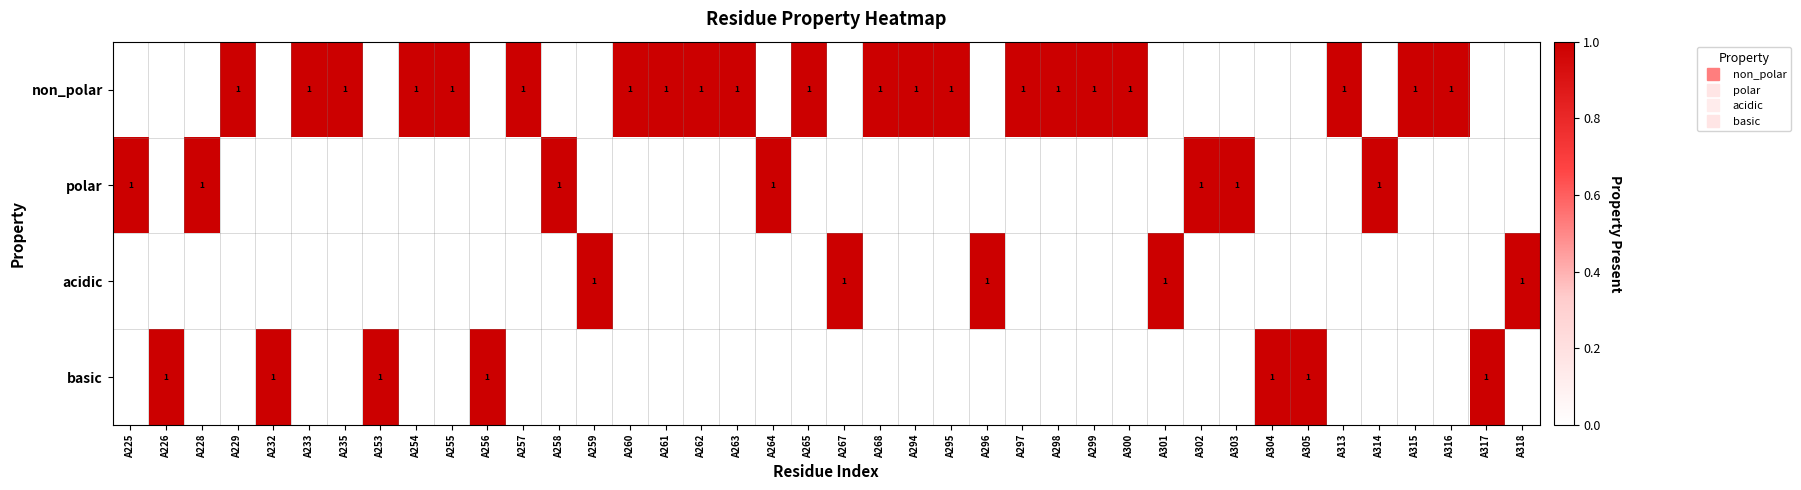

At which category is the sum across all series the highest?

A225